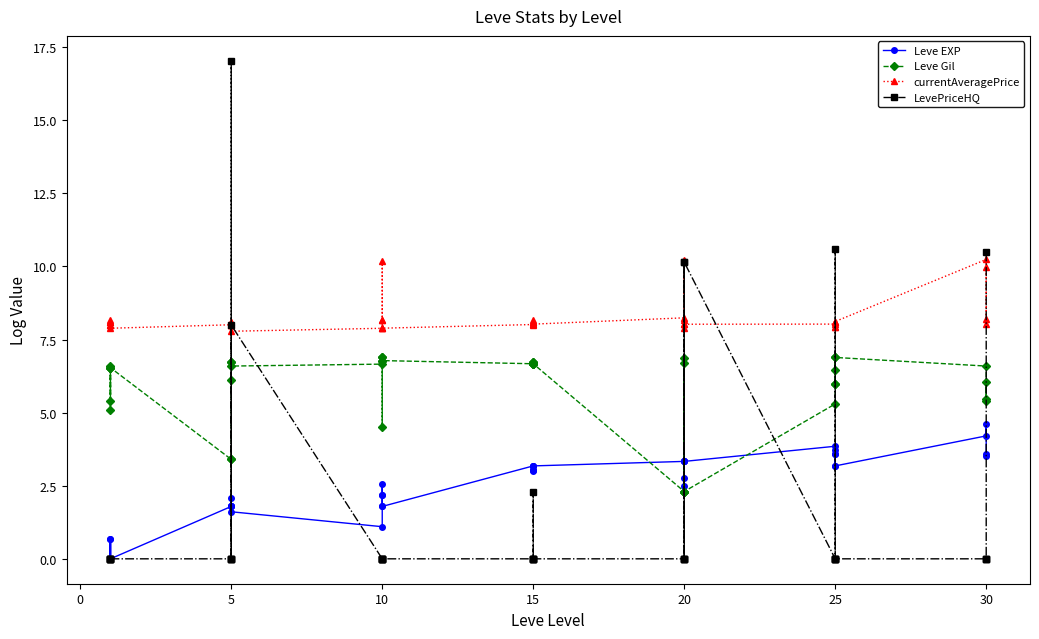

How many positive values does the Leve EXP series have?

36